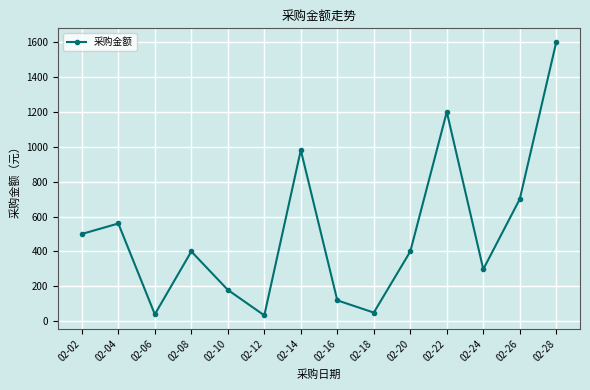

Does the chart display data point markers on the line(s)?

Yes